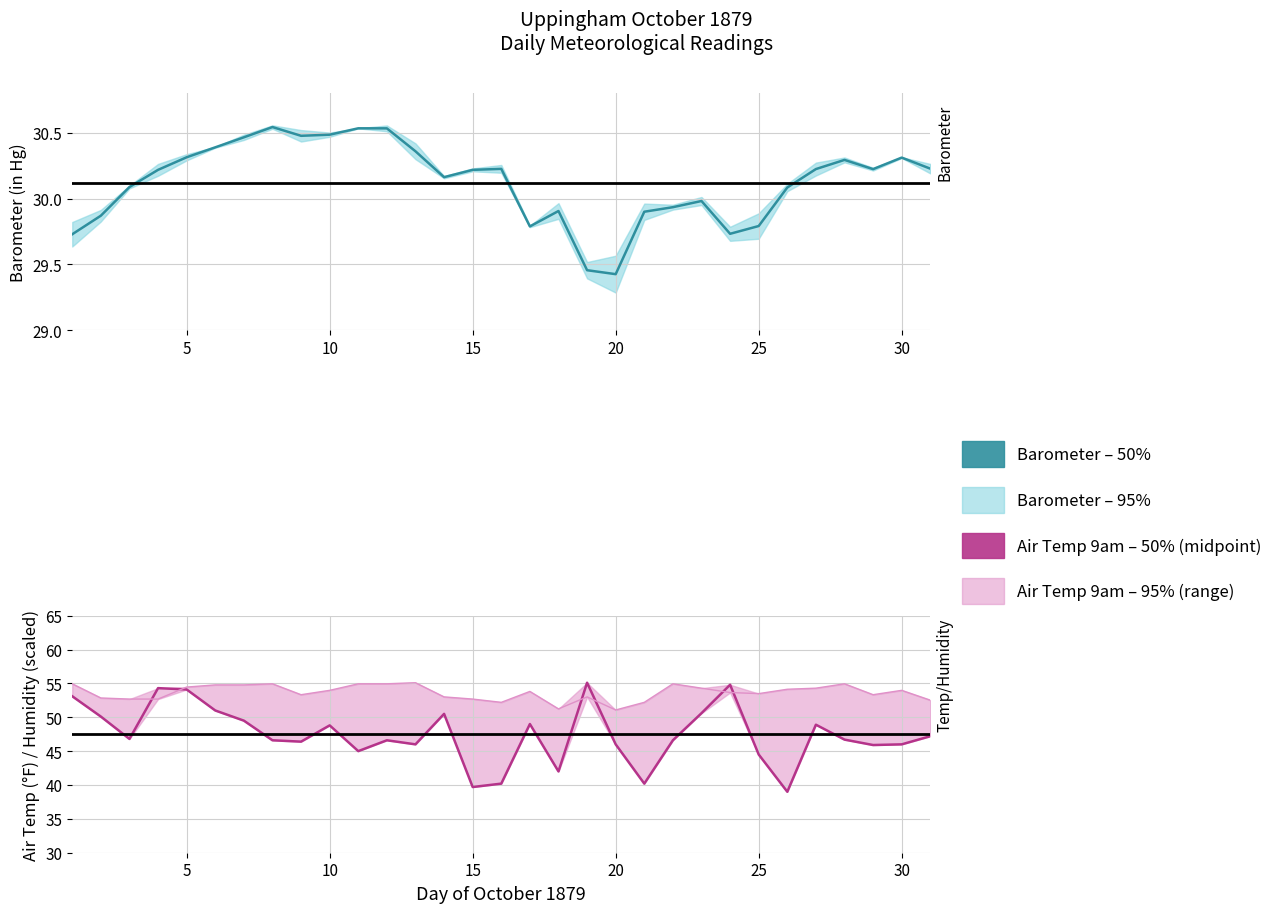

What is the highest value of the Air Temp 9am (°F) series?

55.1